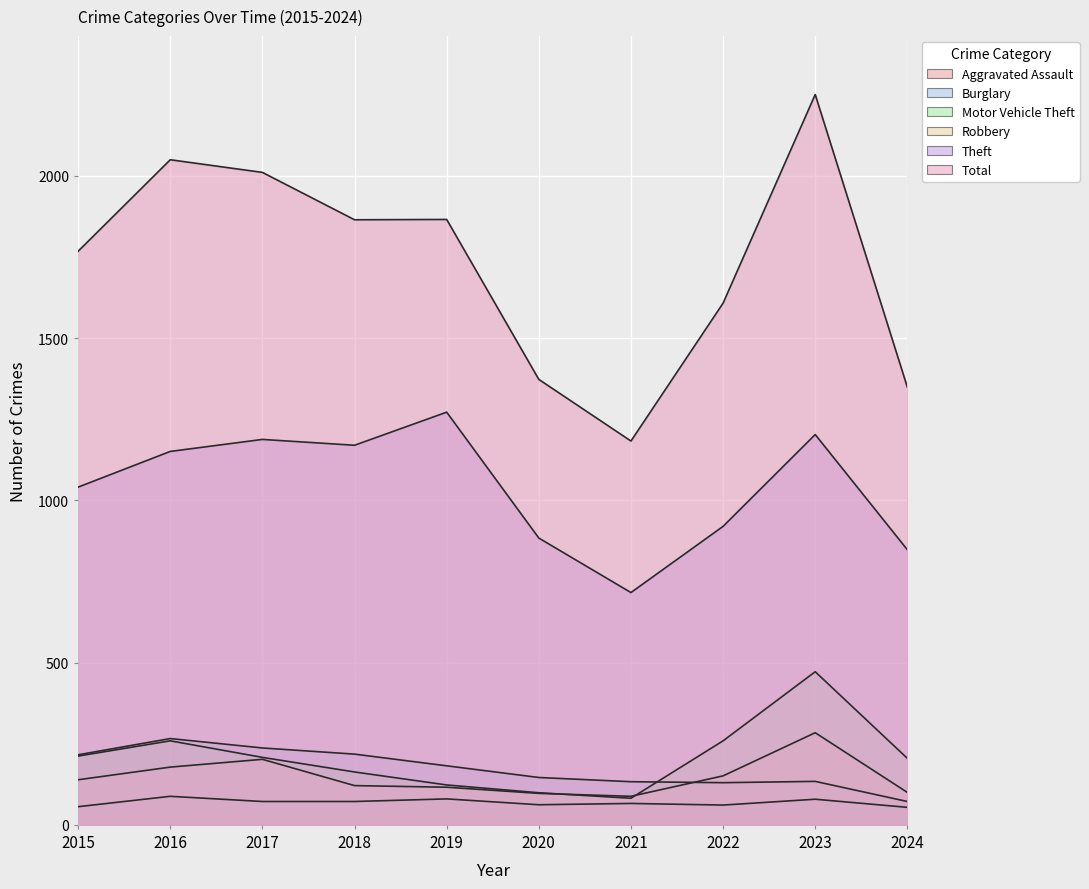

At 2016, list the series in order from smallest to largest.

Aggravated Assault, Robbery, Motor Vehicle Theft, Burglary, Theft, Total